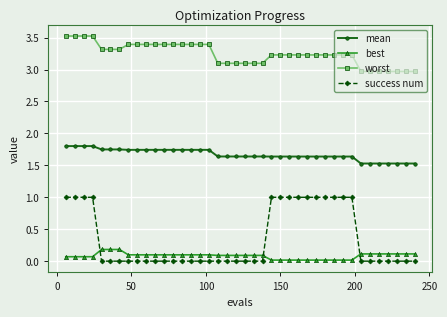

True or false: best and worst cross at least once.

False